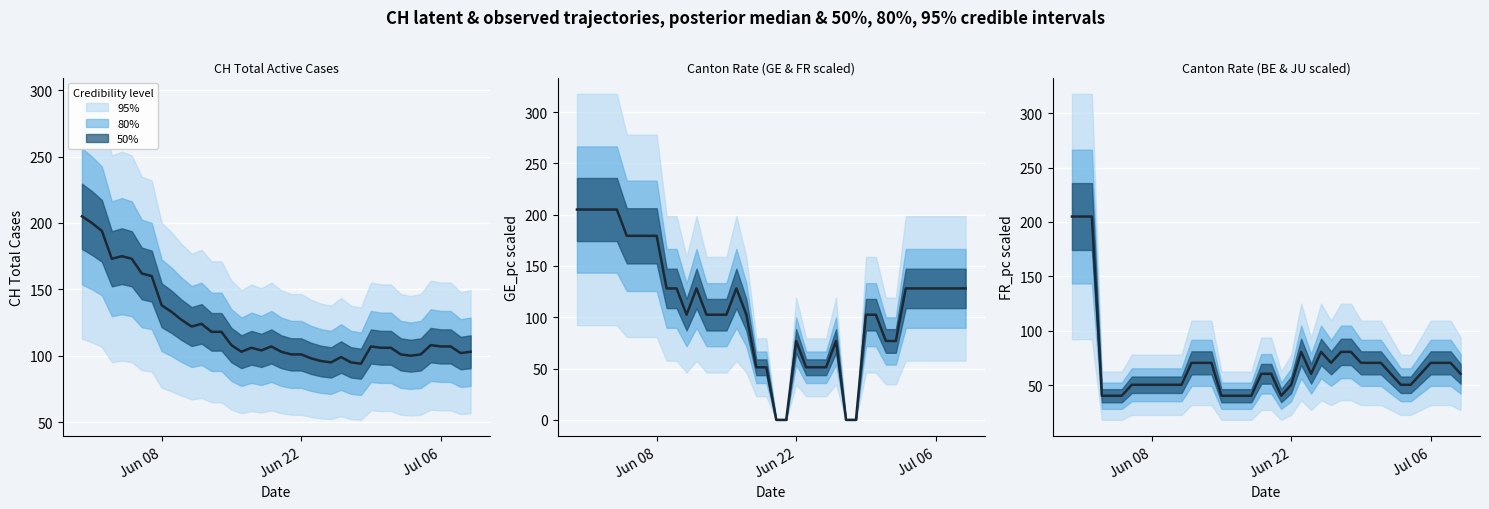

What is the average value?

69.5